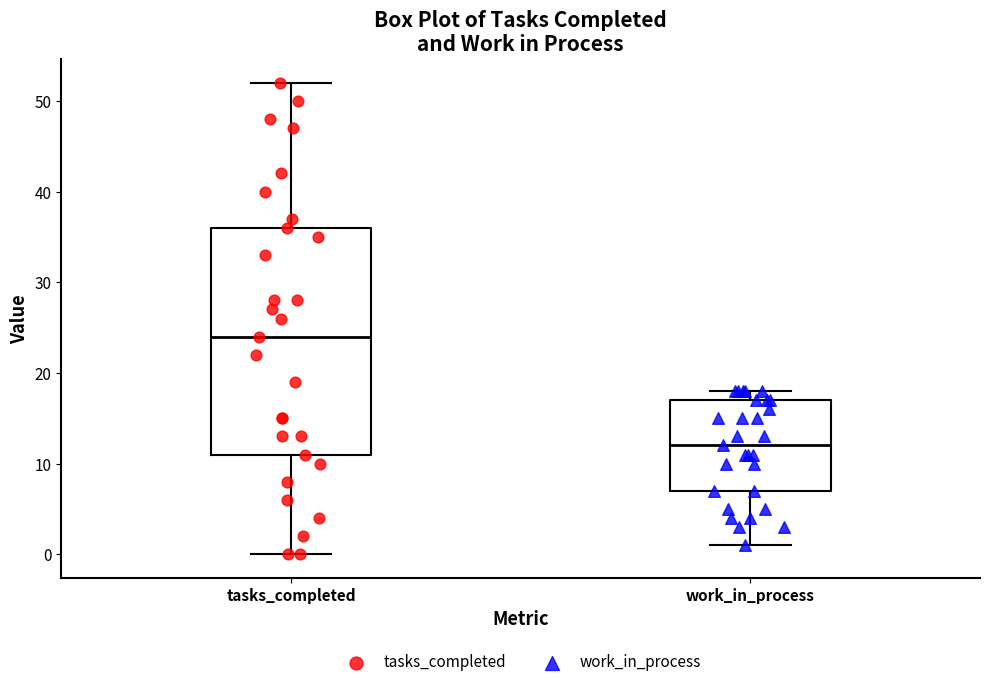

Which box is the tallest, from its lower edge to its upper edge?

tasks_completed